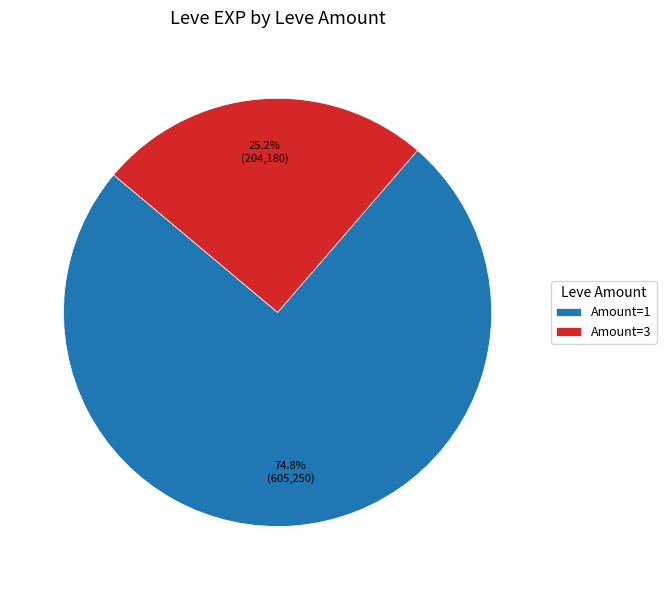

Does any single category account for the majority?

Yes